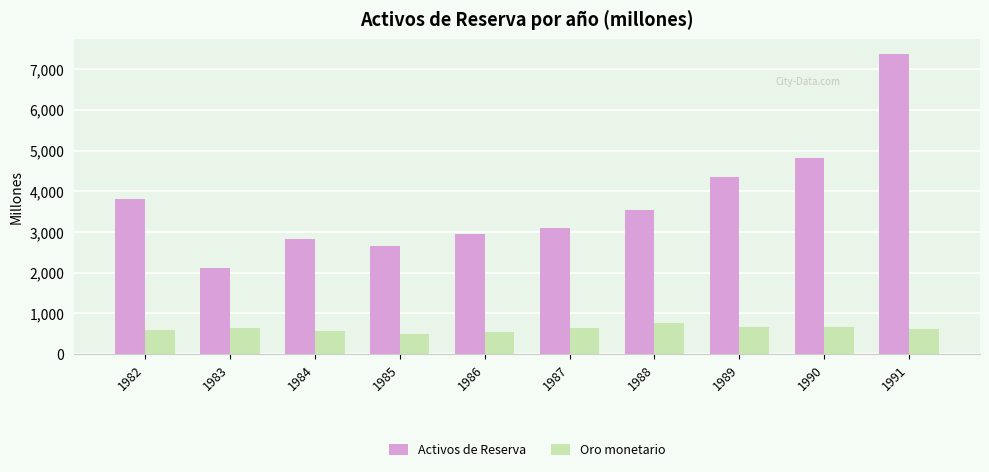

Is it true that Oro monetario equals 352 at 1991?

False